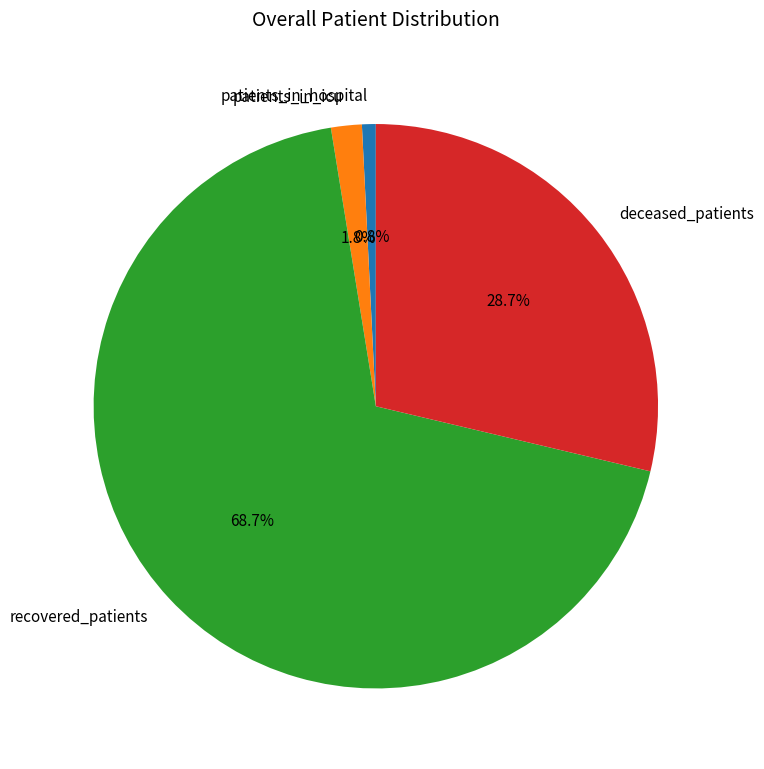

Does any single category account for the majority?

Yes